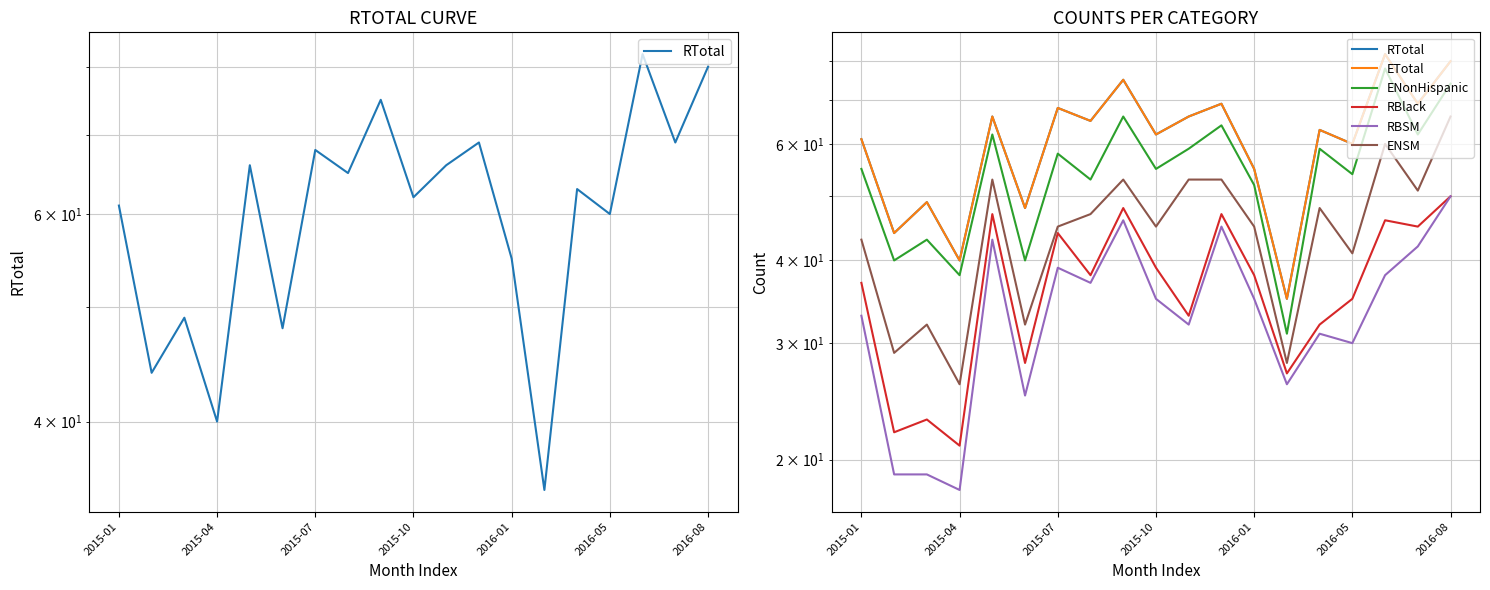

True or false: ENSM has a value of 26 at 7.

False